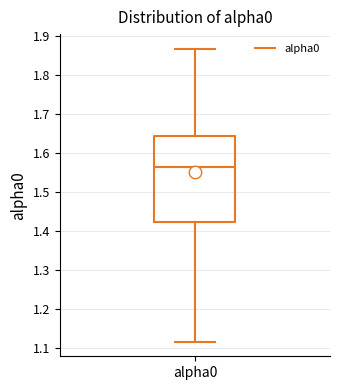

Transcribe this box plot: give where the median line is, the range the box spans, and where the two whiskers end, as read against the y-axis. The values are not printed on the chart, so give them approximately, as read against the axis.

median 1.56, box 1.42 to 1.64, whiskers 1.12 to 1.87